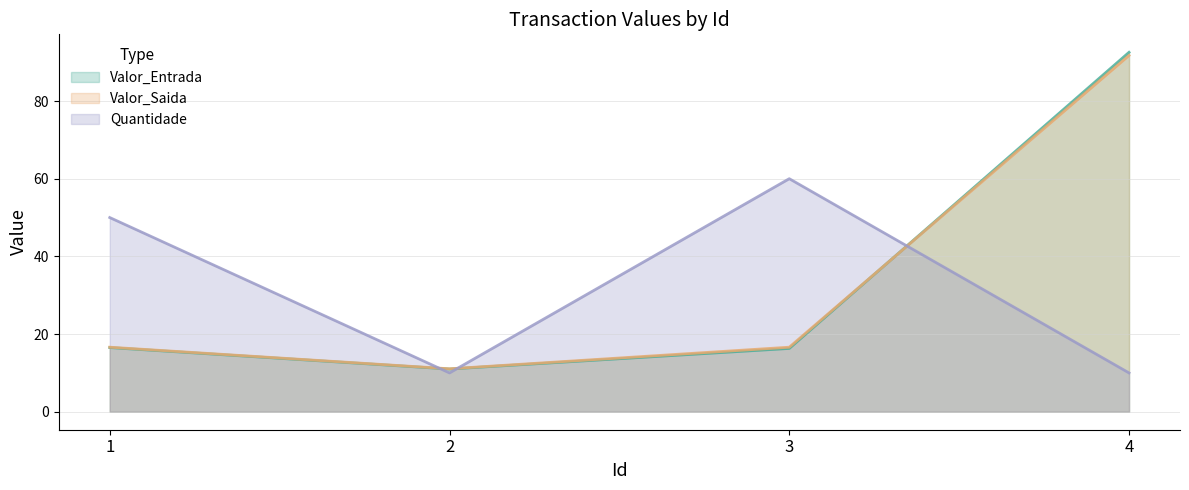

Where does the Valor_Entrada series first go above 16?

1